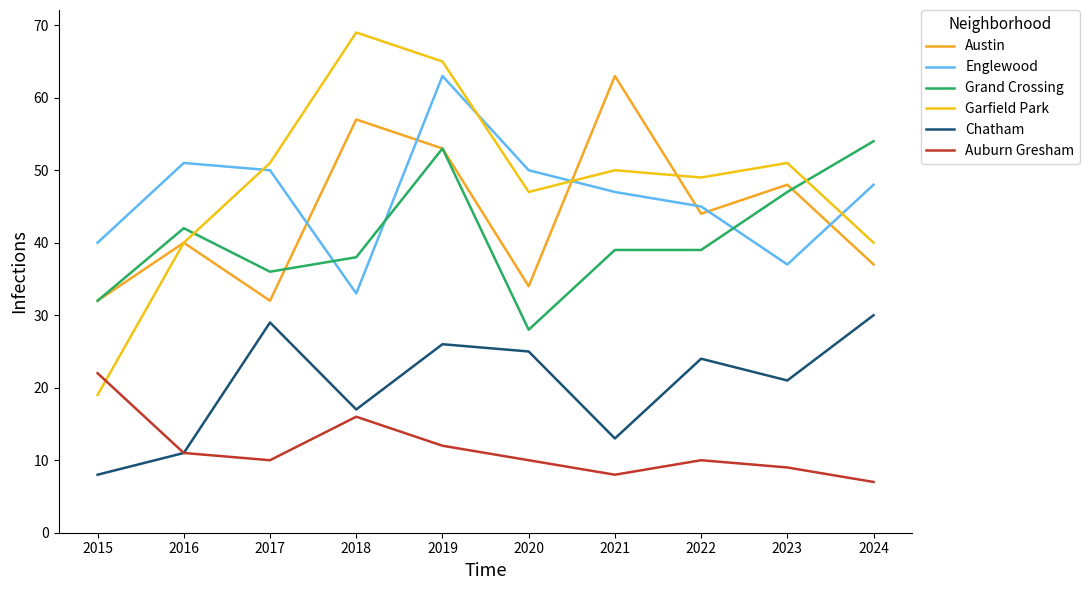

What is the spread (max minus min) of values at 2022?

39